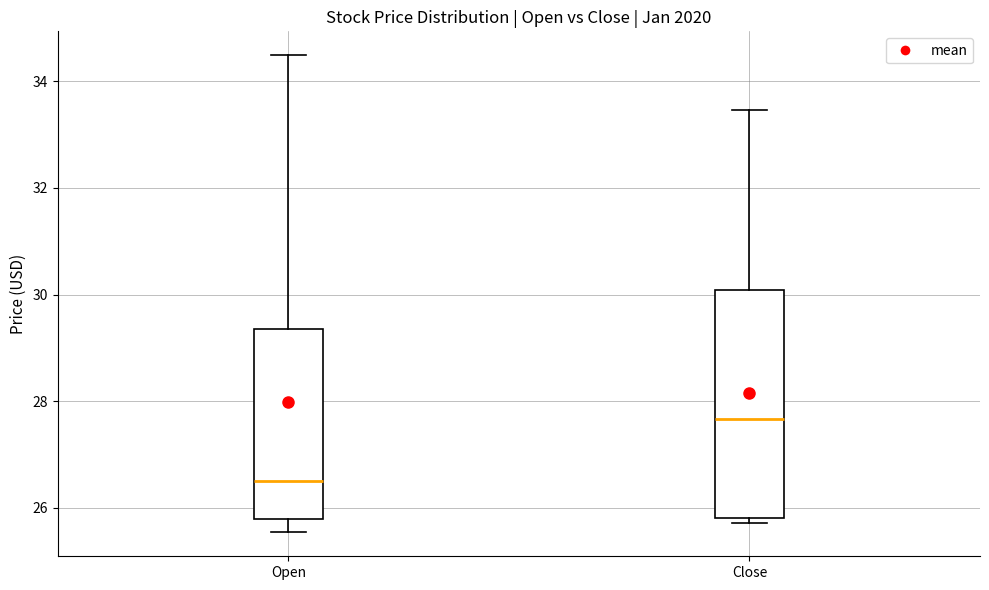

Reading left to right, read every box against the y-axis: the position of its median line, the range the box covers, and the ends of its whiskers. The values are not printed on the chart, so give them approximately, as read against the axis.

Open: median 26.6, box 25.8 to 29.4, whiskers 25.6 to 34.4
Close: median 27.6, box 25.8 to 30.0, whiskers 25.8 (just below the box's lower edge) to 33.4